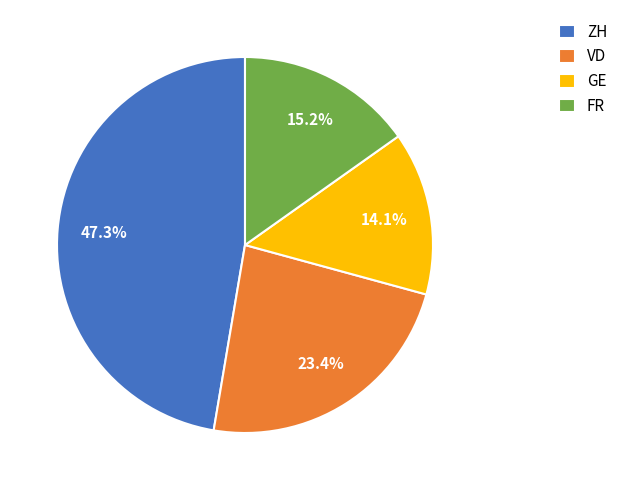

What is the largest slice in the pie chart?

ZH